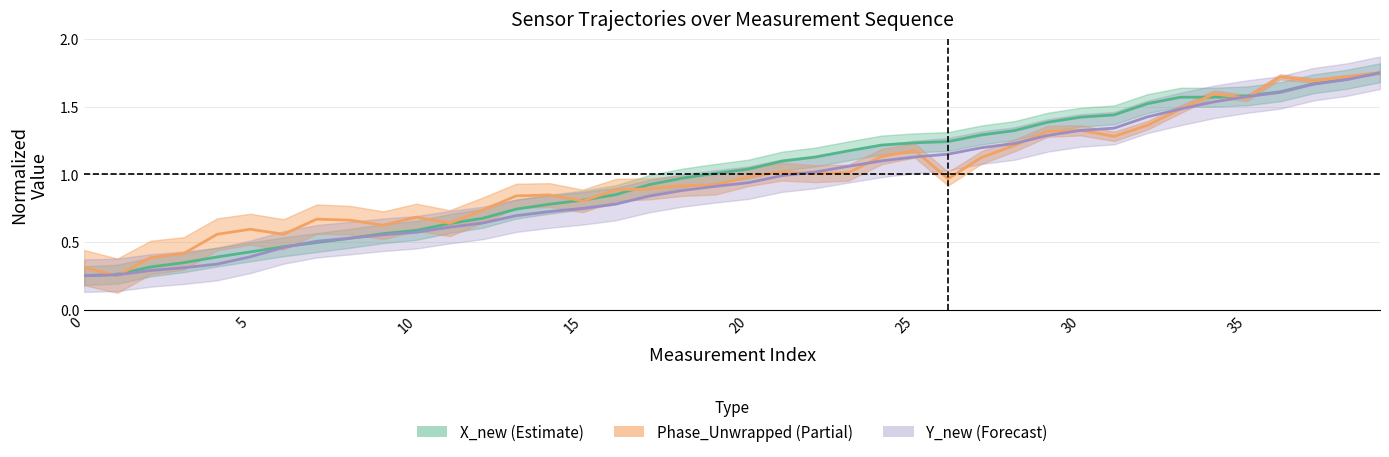

What is the spread (max minus min) of values at 19?

0.1